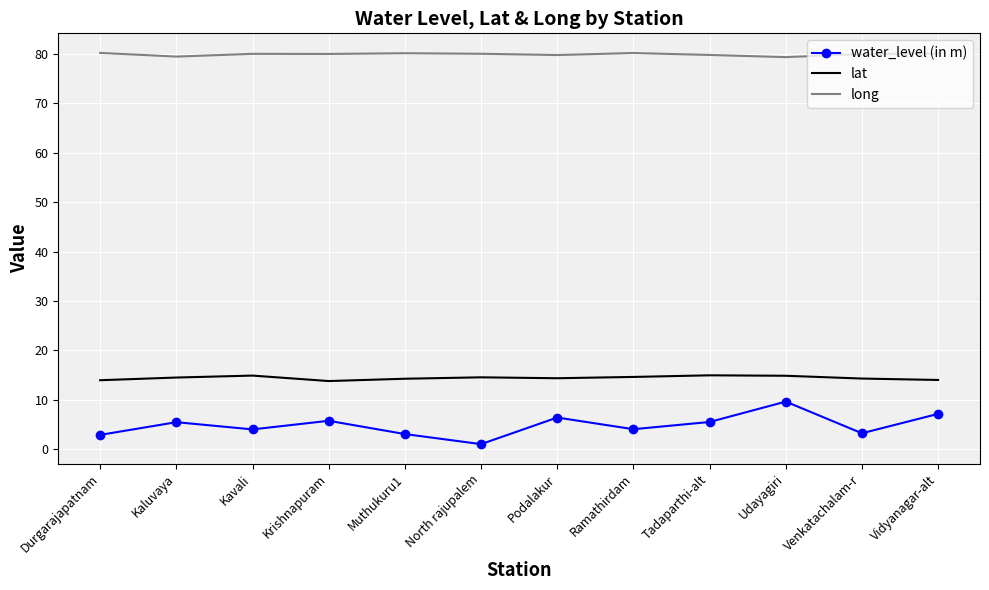

What is the difference between the maximum and minimum values in the water_level (in m) series?

8.6